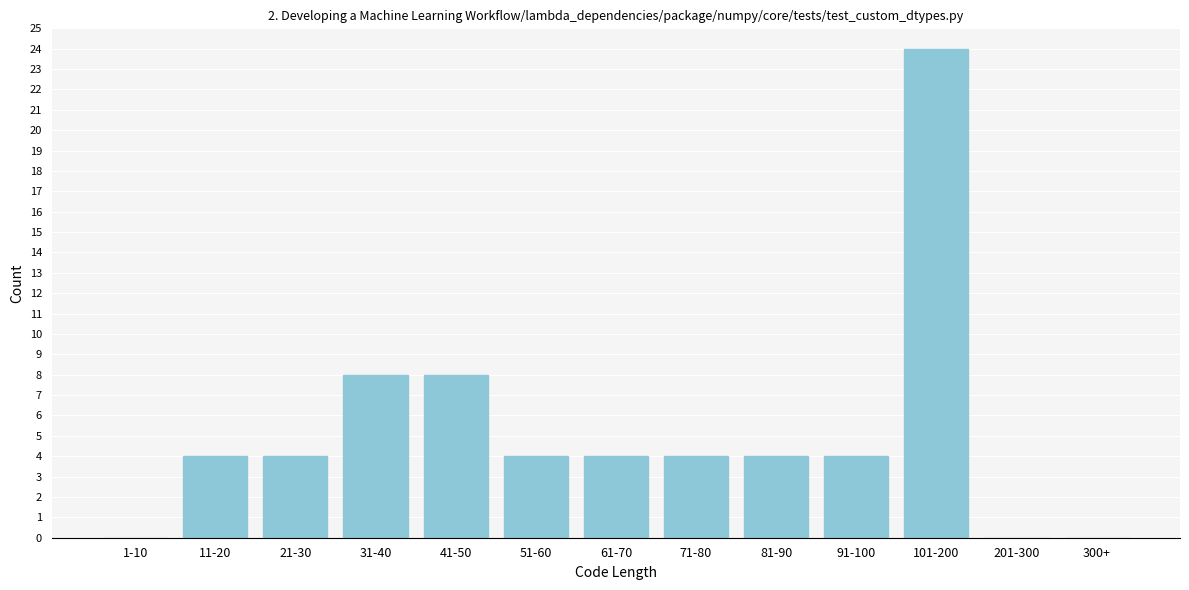

Reading right to left, extract all data points from this chart.

300+=0	201-300=0	101-200=24	91-100=4	81-90=4	71-80=4	61-70=4	51-60=4	41-50=8	31-40=8	21-30=4	11-20=4	1-10=0